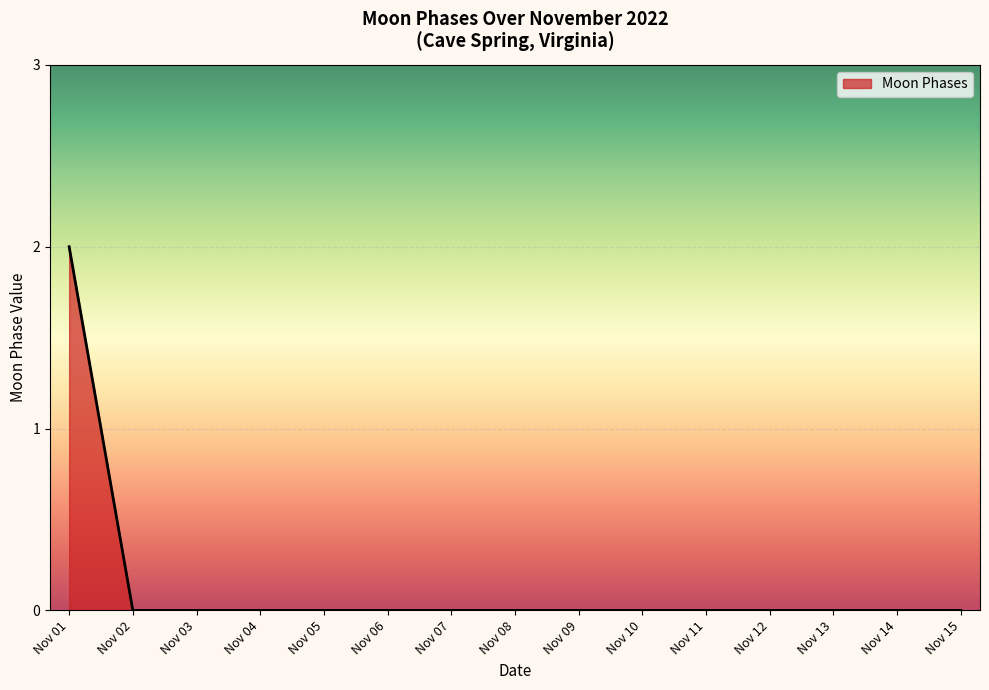

Which label corresponds to the largest value in the chart?

Nov 01